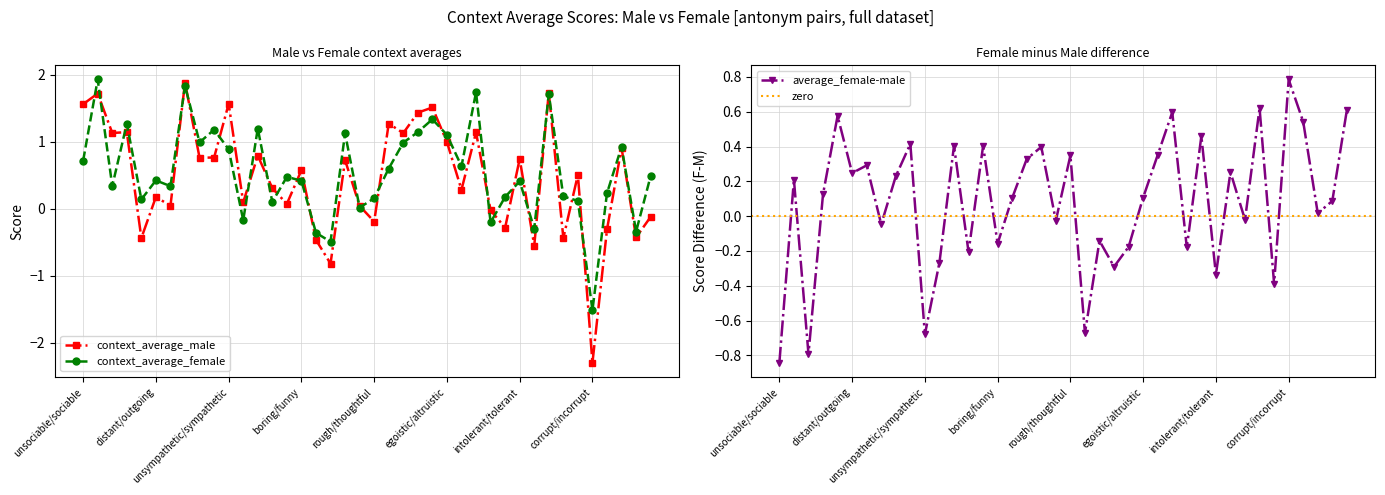

At which category is the sum across all series the highest?

unfriendly/friendly